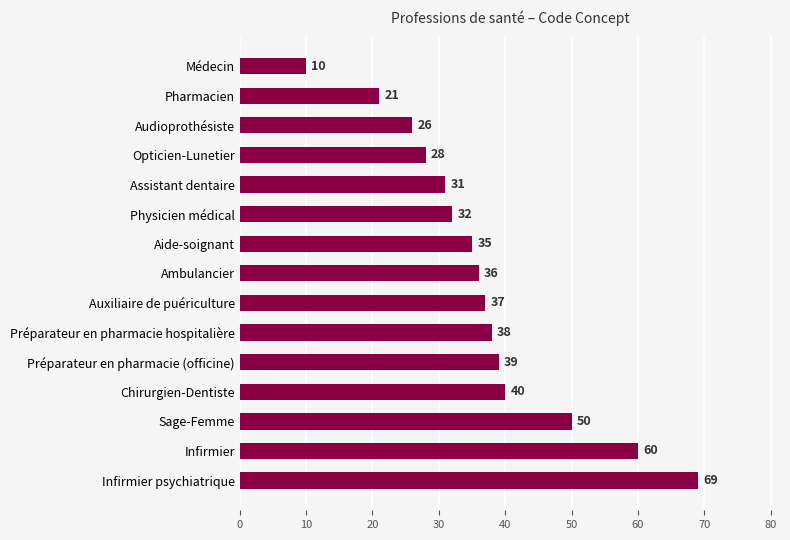

Reading bottom to top, list all the values displayed in this chart.

Infirmier psychiatrique=69	Infirmier=60	Sage-Femme=50	Chirurgien-Dentiste=40	Préparateur en pharmacie (officine)=39	Préparateur en pharmacie hospitalière=38	Auxiliaire de puériculture=37	Ambulancier=36	Aide-soignant=35	Physicien médical=32	Assistant dentaire=31	Opticien-Lunetier=28	Audioprothésiste=26	Pharmacien=21	Médecin=10